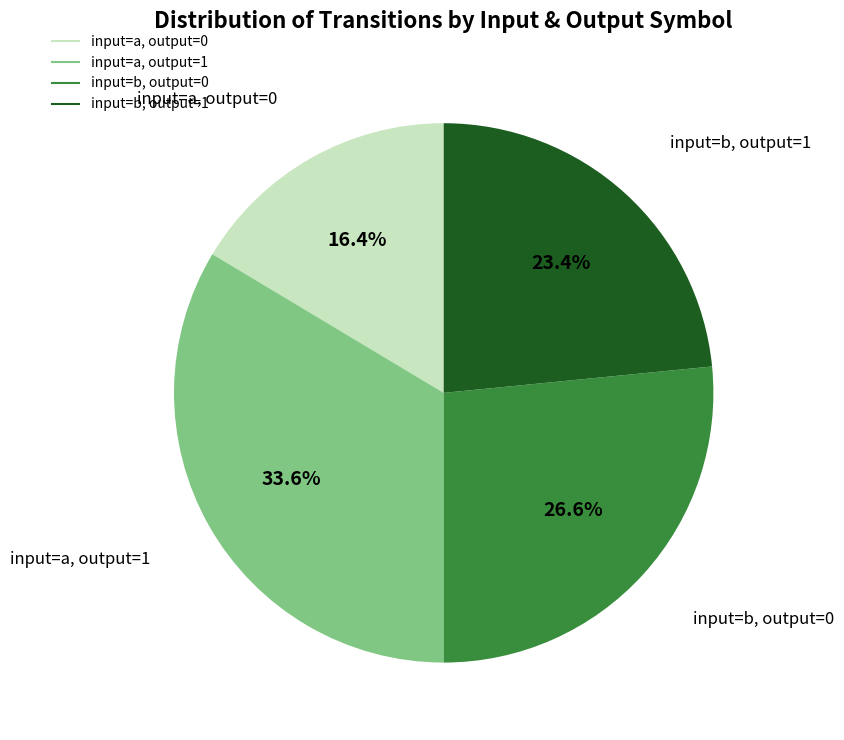

Is there a majority slice in this chart?

No